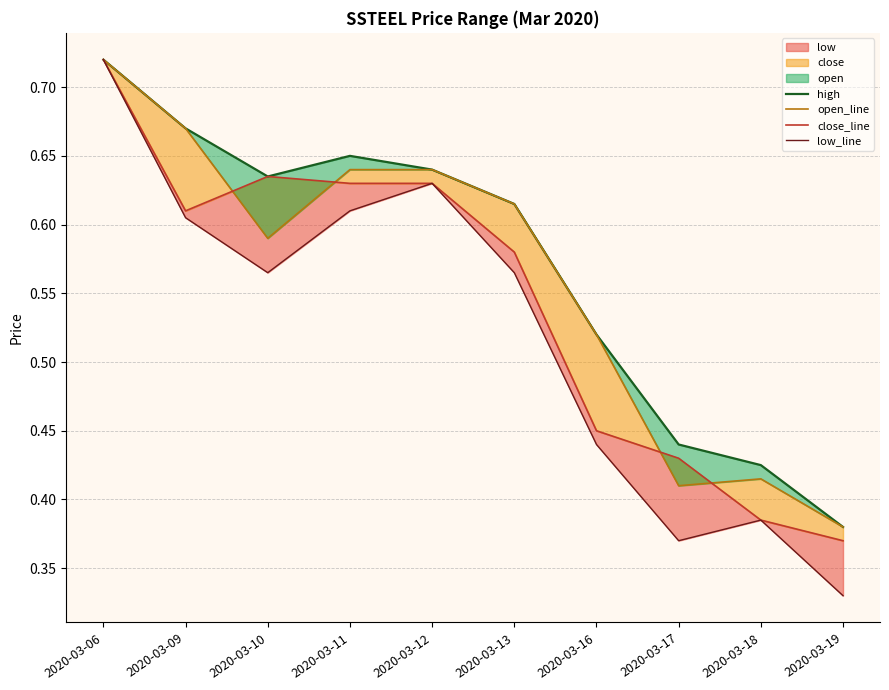

Reading left to right, transcribe all the data shown in this chart.

high: 2020-03-06=0.7	2020-03-09=0.7	2020-03-10=0.6	2020-03-11=0.7	2020-03-12=0.6	2020-03-13=0.6	2020-03-16=0.5	2020-03-17=0.4	2020-03-18=0.4	2020-03-19=0.4
open_line: 2020-03-06=0.7	2020-03-09=0.7	2020-03-10=0.6	2020-03-11=0.6	2020-03-12=0.6	2020-03-13=0.6	2020-03-16=0.5	2020-03-17=0.4	2020-03-18=0.4	2020-03-19=0.4
close_line: 2020-03-06=0.7	2020-03-09=0.6	2020-03-10=0.6	2020-03-11=0.6	2020-03-12=0.6	2020-03-13=0.6	2020-03-16=0.5	2020-03-17=0.4	2020-03-18=0.4	2020-03-19=0.4
low_line: 2020-03-06=0.7	2020-03-09=0.6	2020-03-10=0.6	2020-03-11=0.6	2020-03-12=0.6	2020-03-13=0.6	2020-03-16=0.4	2020-03-17=0.4	2020-03-18=0.4	2020-03-19=0.3